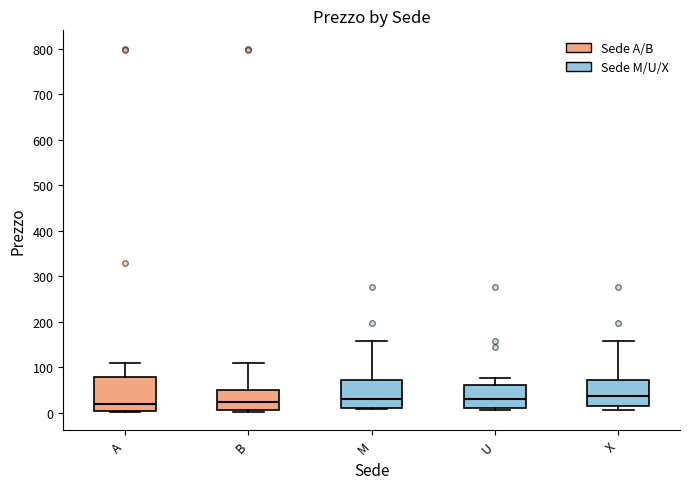

Reading left to right, read every box against the y-axis: the position of its median line, the range the box covers, and the ends of its whiskers. The values are not printed on the chart, so give them approximately, as read against the axis.

A: median 20, box 0 to 80, whiskers 0 to 110
B: median 20, box 10 to 50, whiskers 0 to 110
M: median 30, box 10 to 70, whiskers 10 to 160
U: median 30, box 10 to 60, whiskers 10 (just below the box's lower edge) to 80
X: median 40, box 20 to 70, whiskers 10 to 160